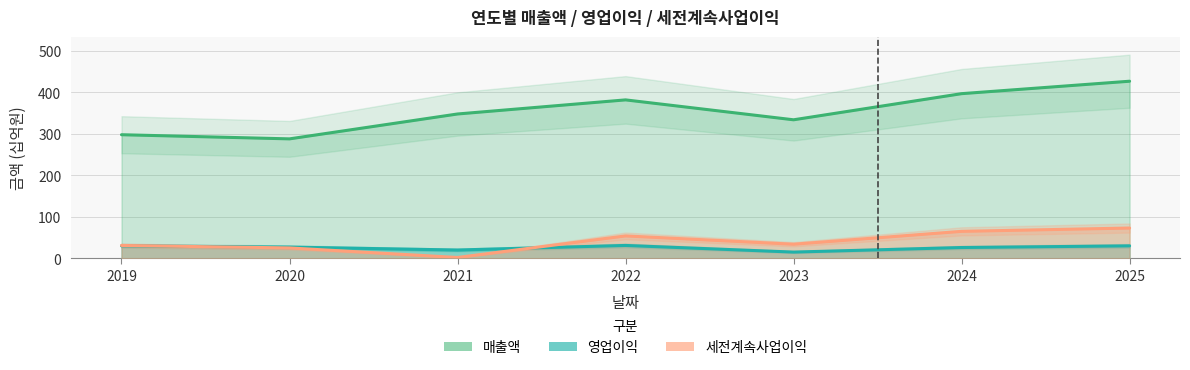

What is the total value across all series at 2020?

340